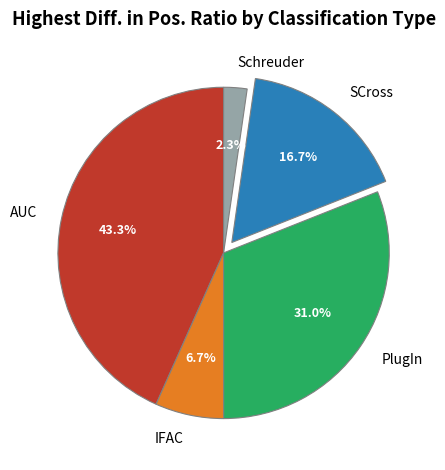

Is it true that SCross is 17% of the pie?

True